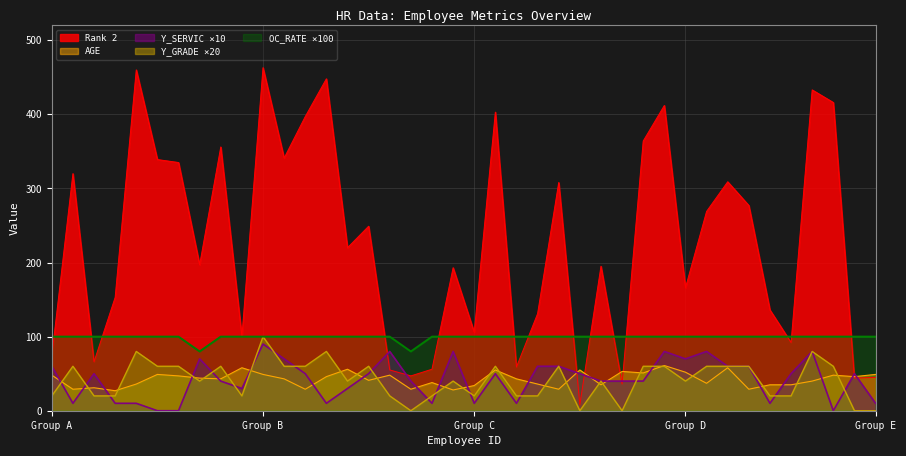

Which series has the largest total across all categories?

Rank 2